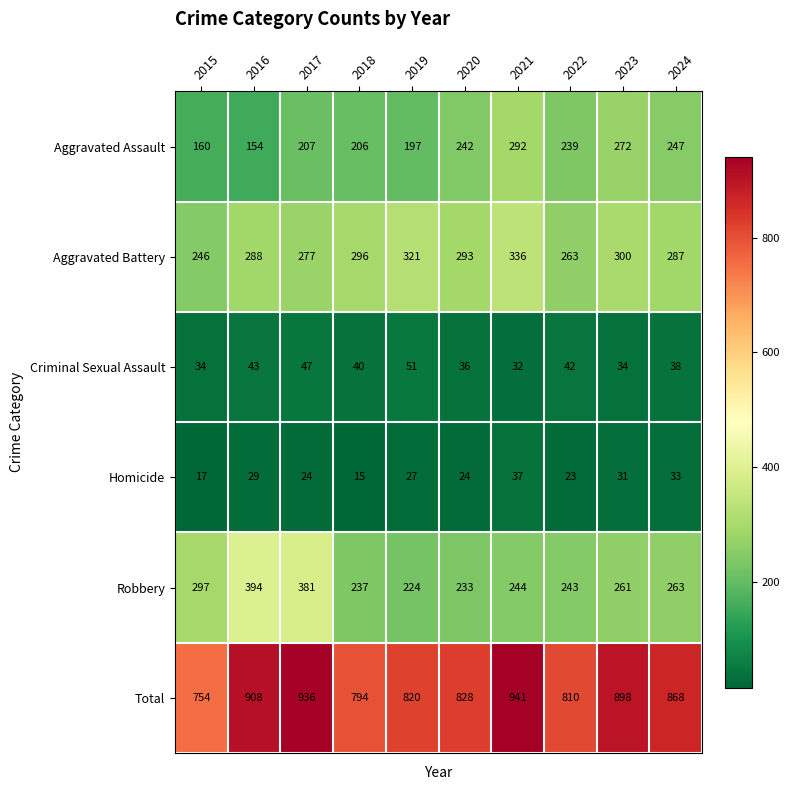

The value of Criminal Sexual Assault at 2023 is 12. True or false?

False